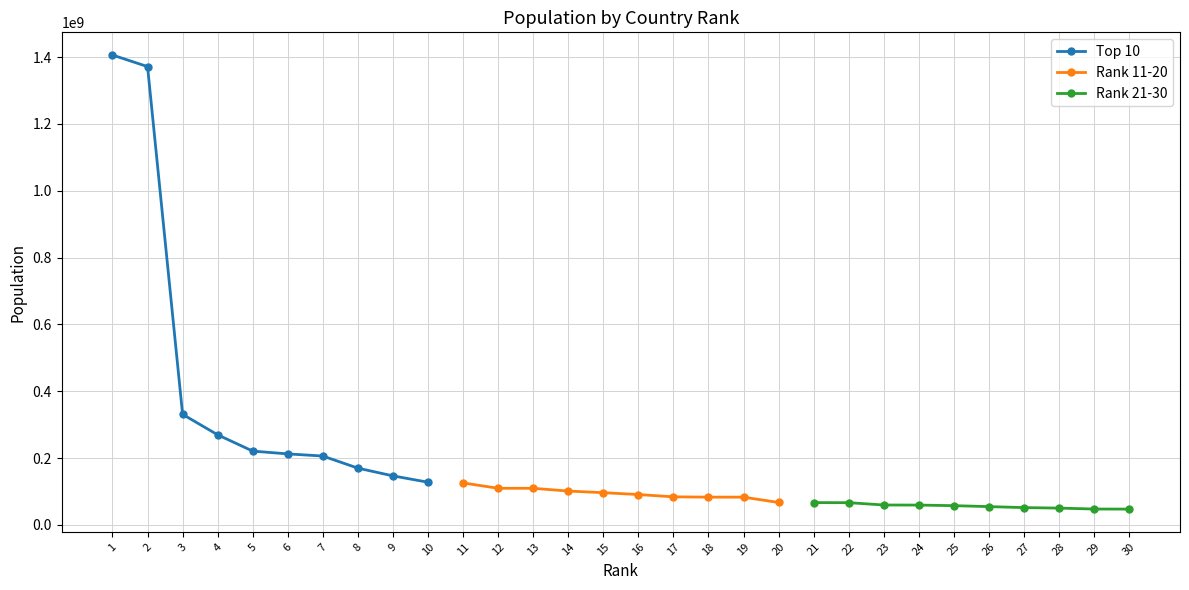

True or false: Top 10 has more than 2 points higher than both neighbors.

False